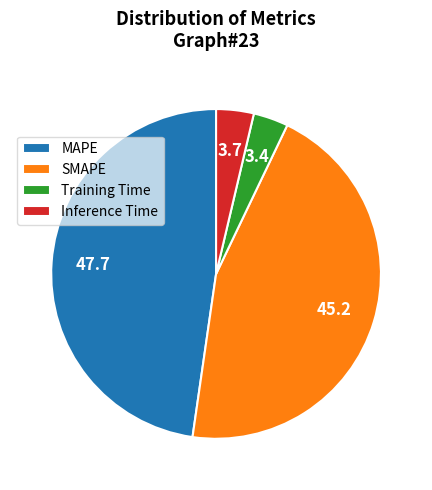

Is it true that Training Time is 3% of the pie?

True